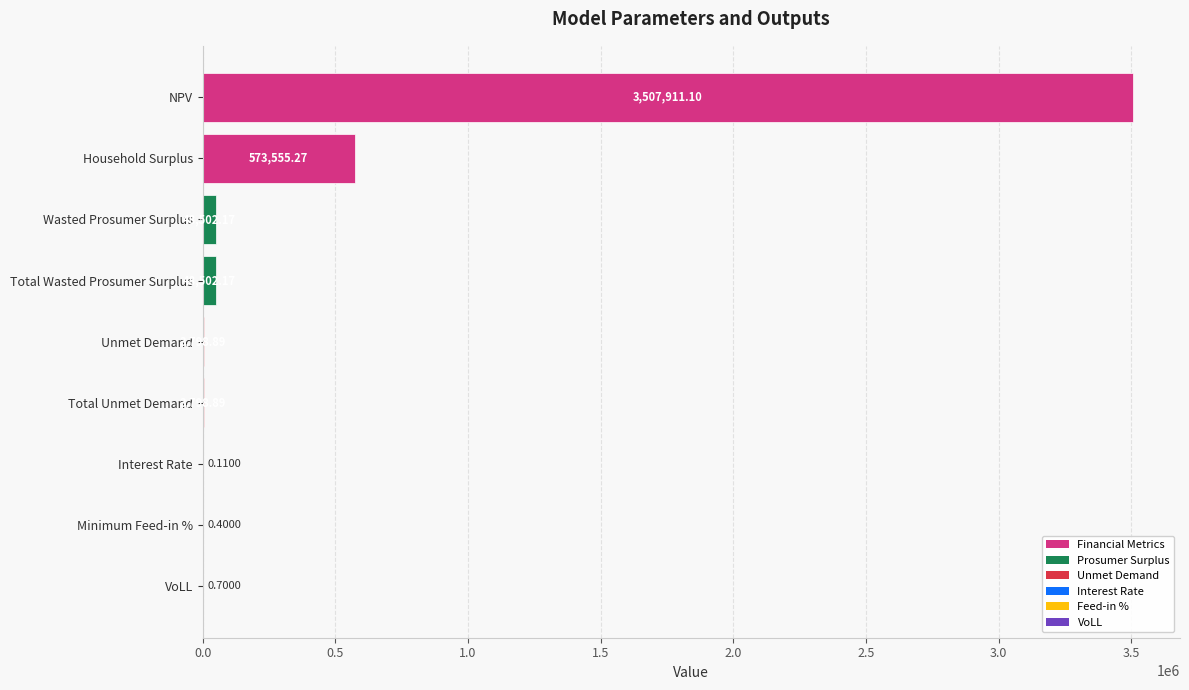

What is the average value?

465118.9